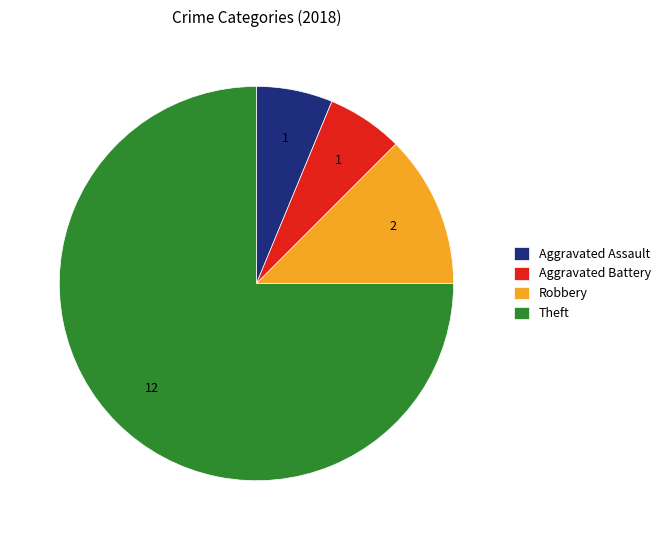

Which category has the biggest portion of the pie?

Theft